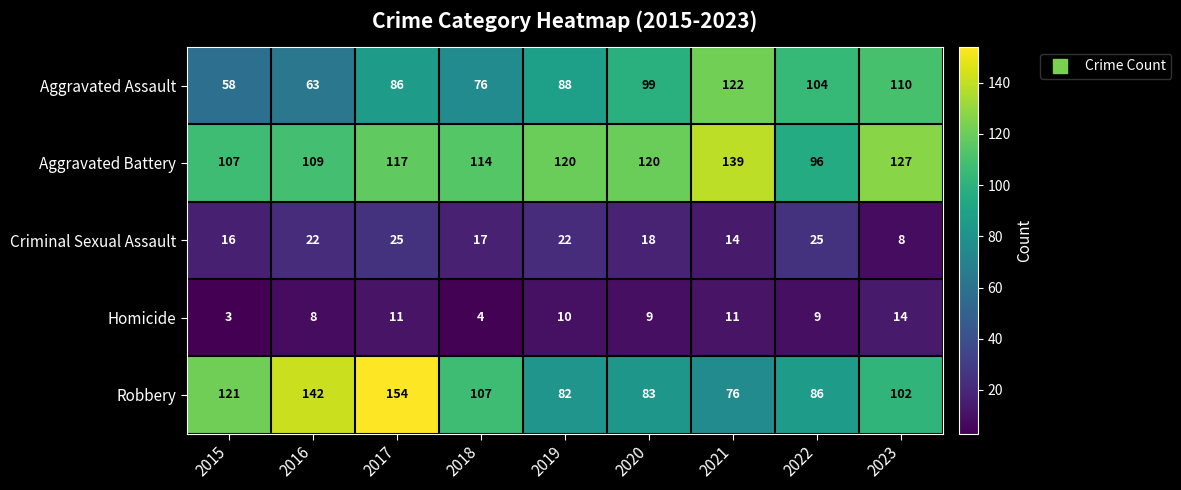

What is the lowest value of the Aggravated Battery series?

96